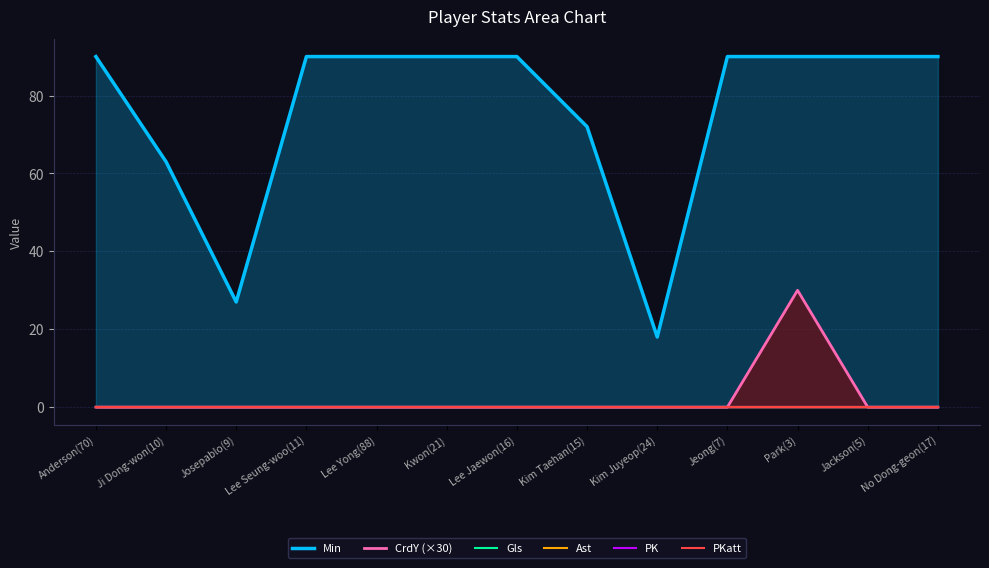

Rank the series by their maximum value, from lowest to highest.

Gls, Ast, PK, PKatt, CrdY (×30), Min